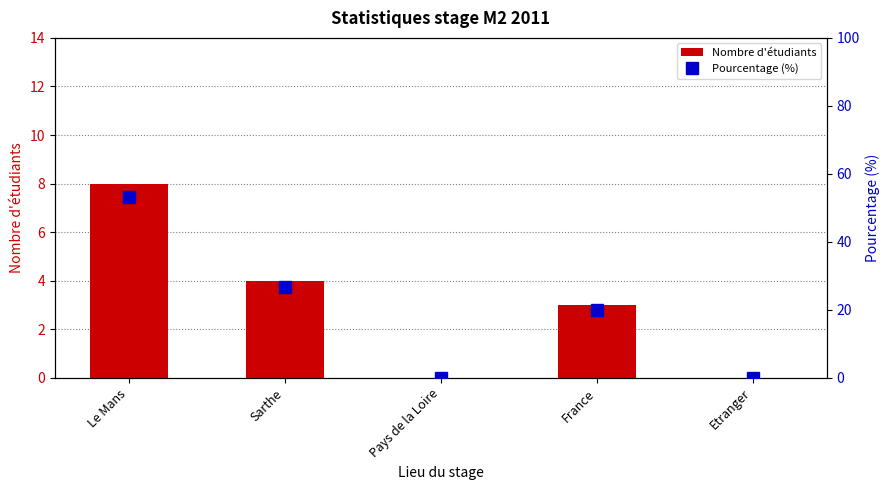

Are the bars horizontal?

No